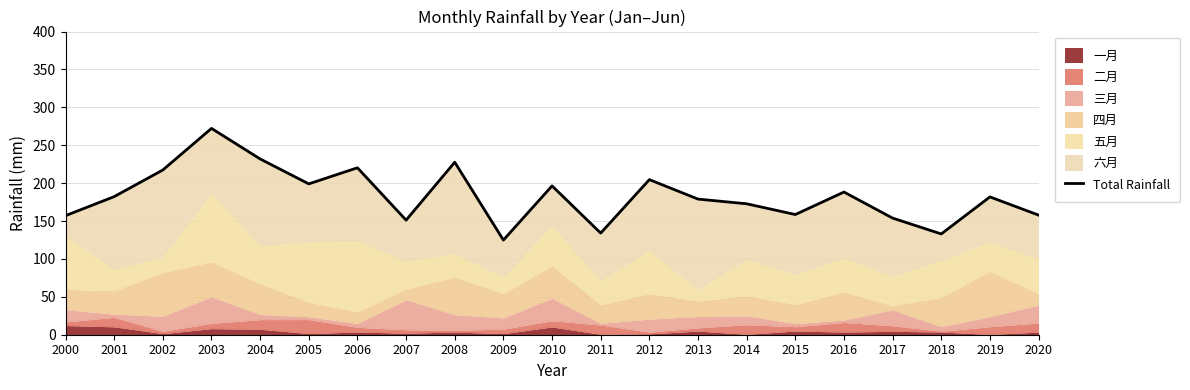

True or false: there are more than 2 points higher than both neighbors.

True